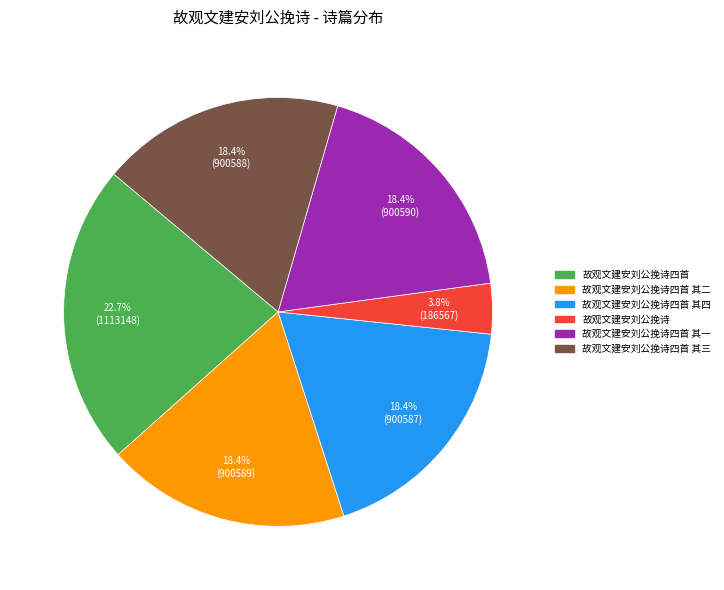

How many slices are in this pie chart?

6